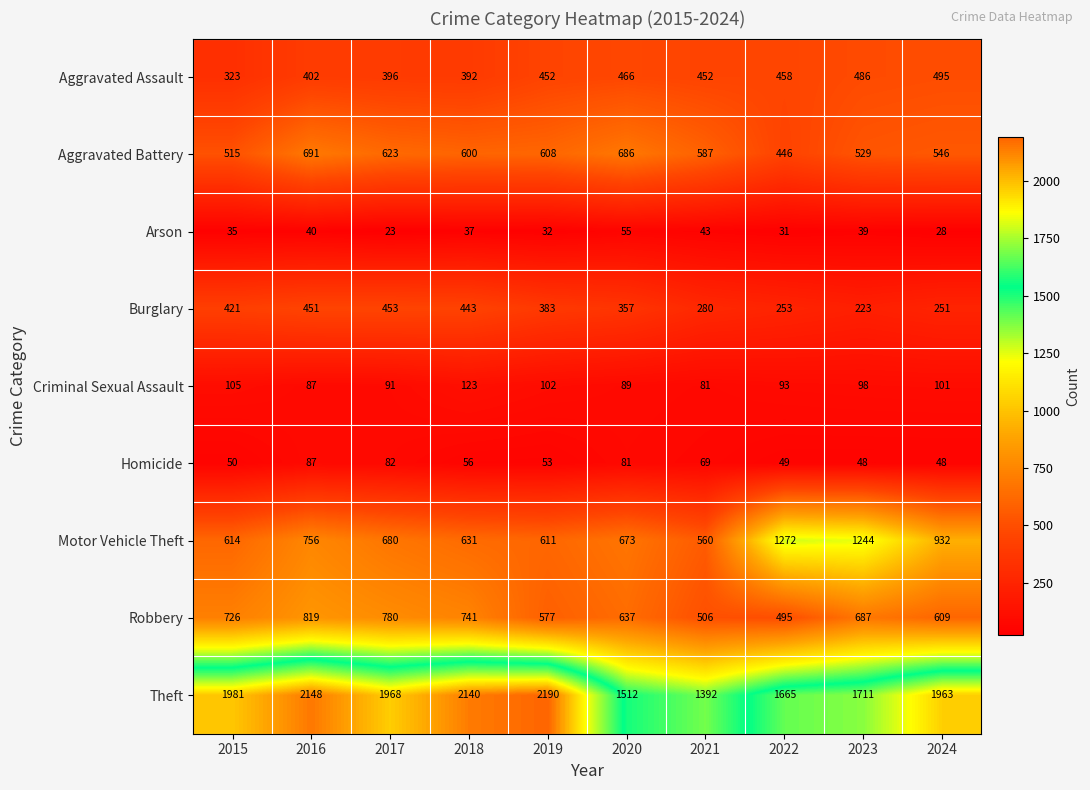

The Aggravated Assault series shows 452 at 2021. True or false?

True